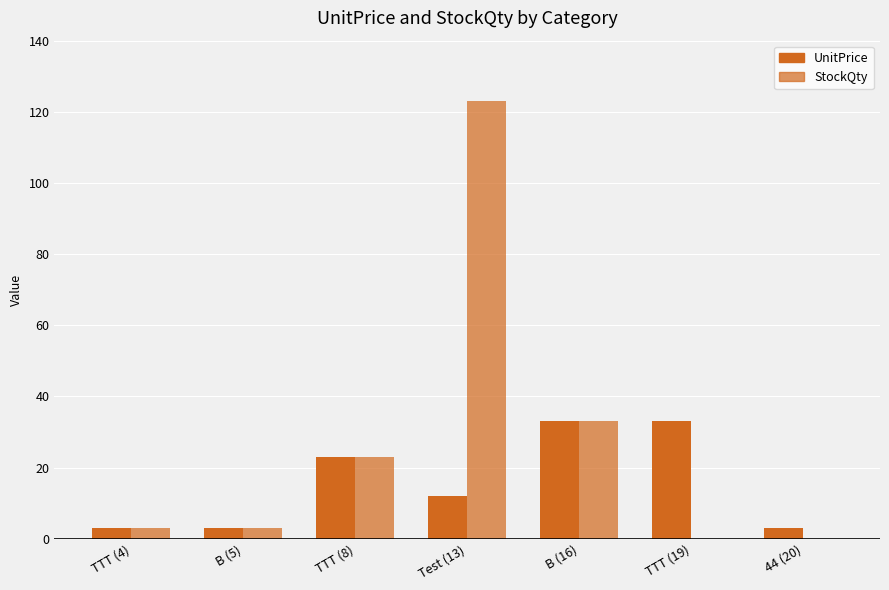

How many UnitPrice values are between 3 and 33?

7